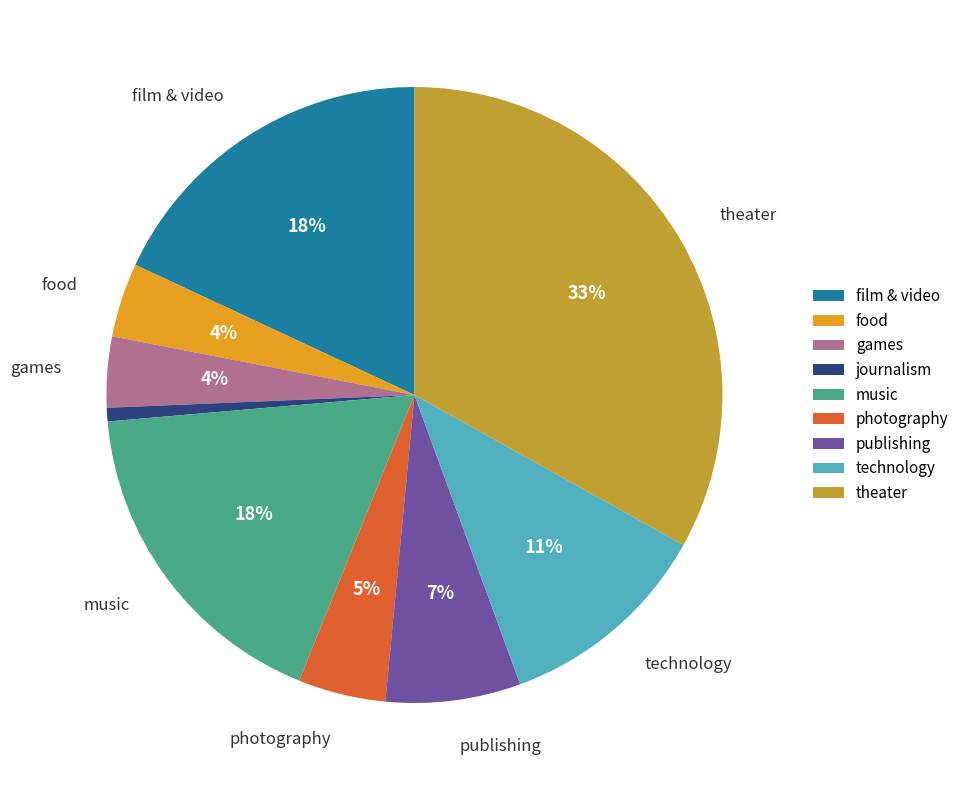

Do food and games together represent more than half of the pie?

No